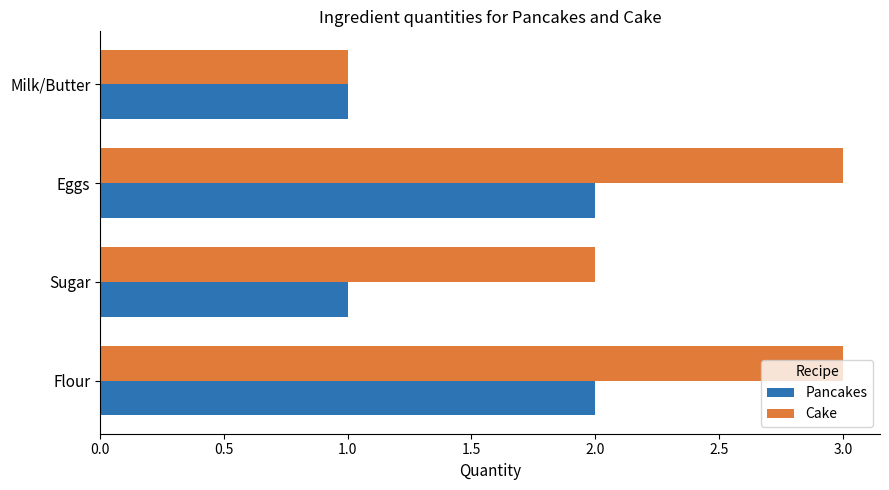

The value of Pancakes at Flour is 2. True or false?

True